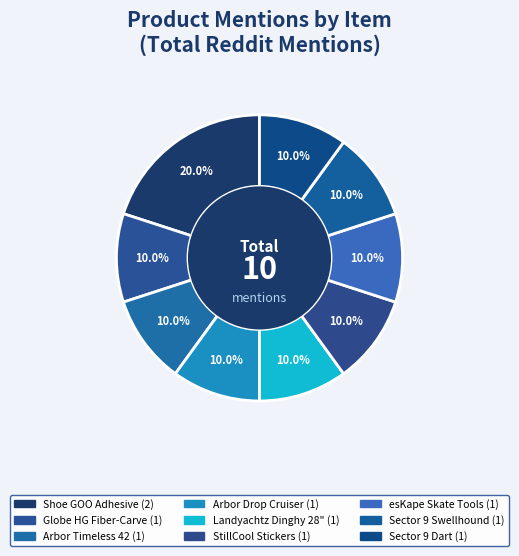

Rank the categories by value from lowest to highest.

Globe HG Fiber-Carve, Arbor Timeless 42, Arbor Drop Cruiser, Landyachtz Dinghy 28", StillCool Stickers, esKape Skate Tools, Sector 9 Swellhound, Sector 9 Dart, Shoe GOO Adhesive